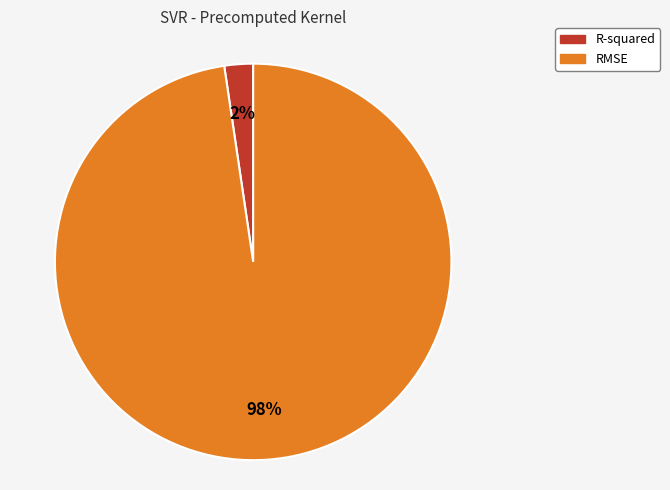

True or false: R-squared accounts for 2% of the total.

True